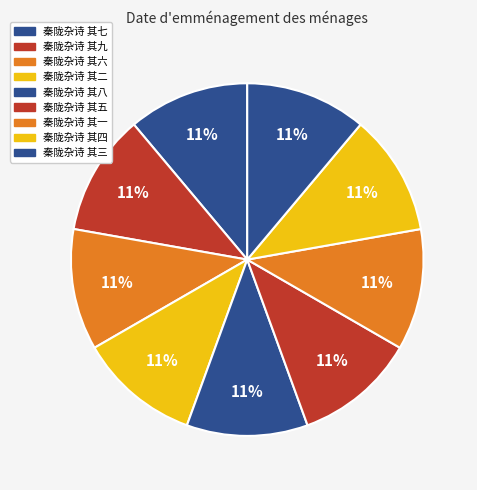

Which category has the smallest portion of the pie?

秦陇杂诗 其一